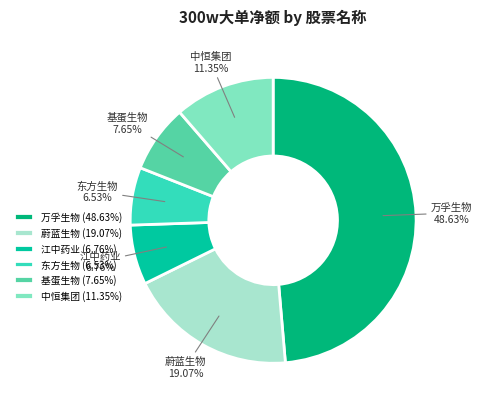

Which category has the biggest portion of the pie?

万孚生物 (48.63%)